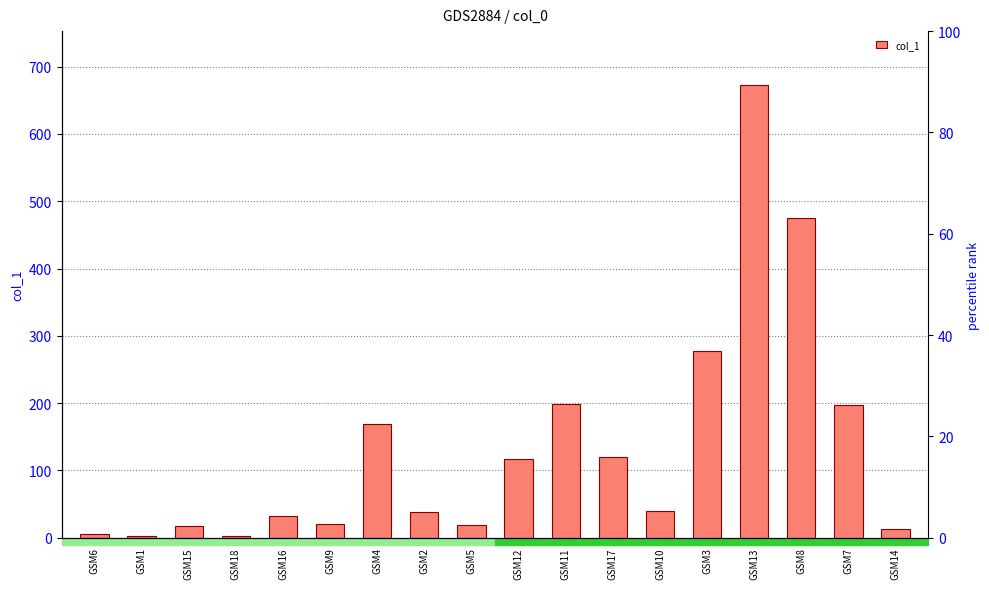

What is the label of the 12th bar from the right?

GSM4